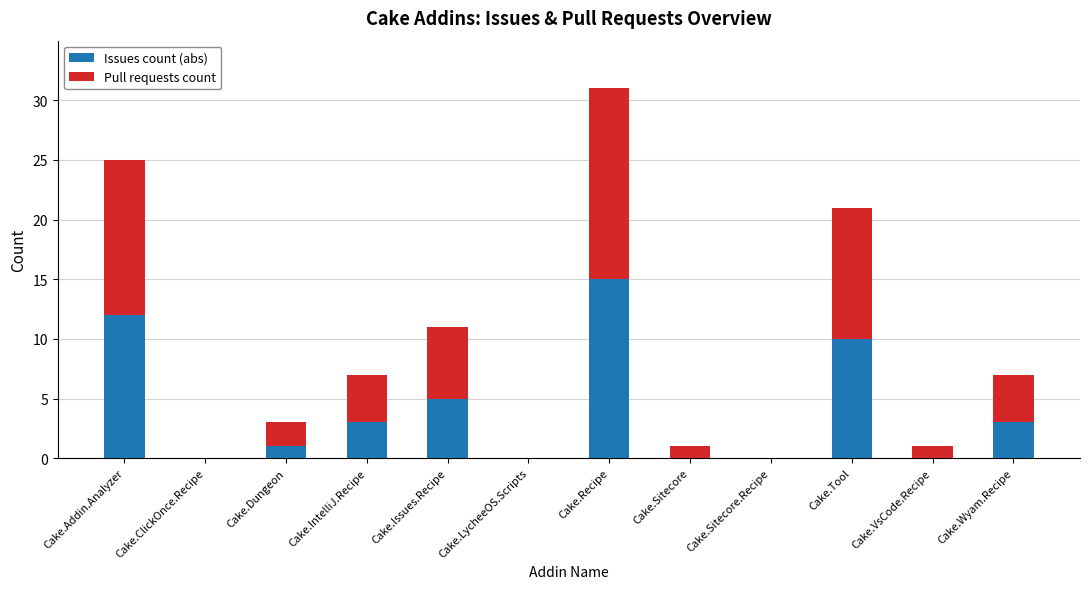

At which label does Issues count (abs) first exceed 3?

Cake.Addin.Analyzer